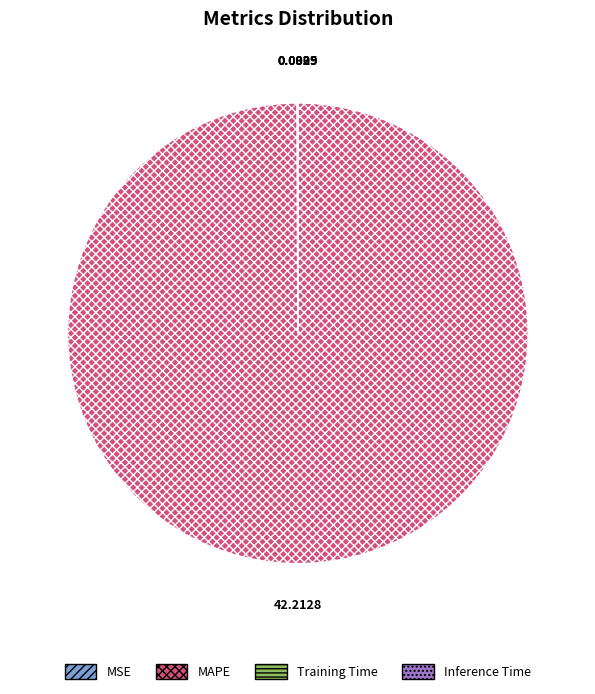

Which slice is the largest?

MAPE